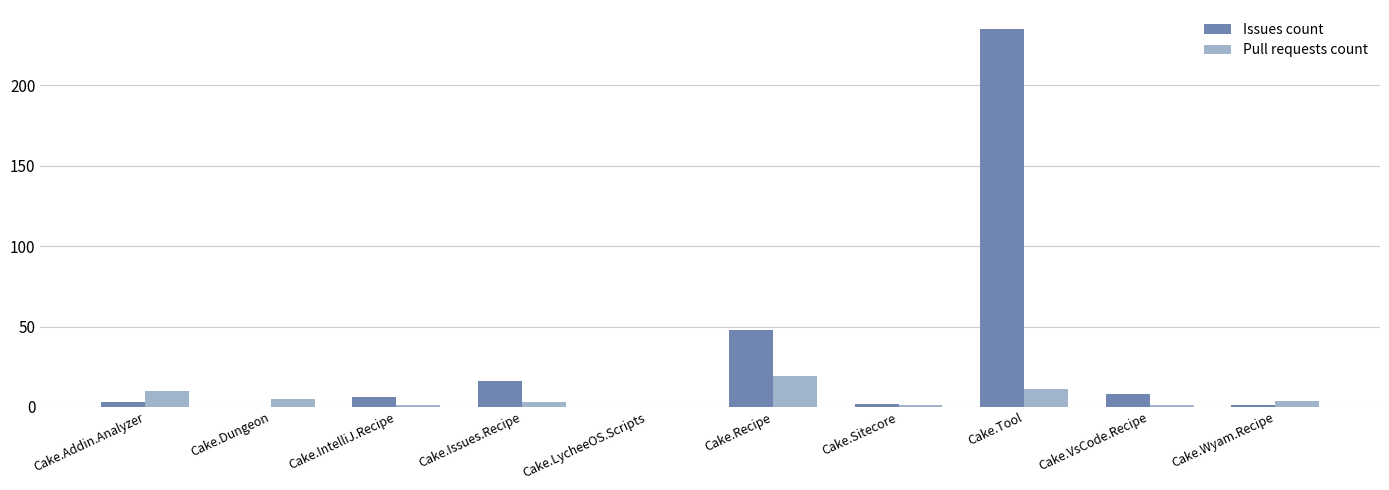

What is the maximum value shown in the chart?

235